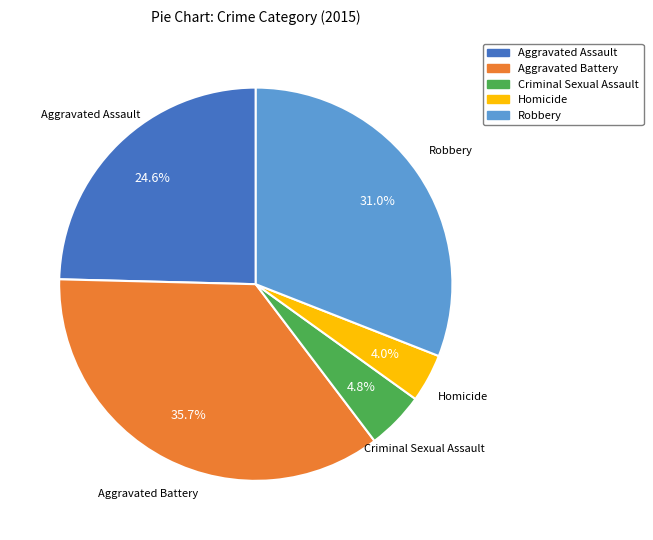

What is the ratio of the value at Aggravated Battery to the value at Aggravated Assault?

1.5